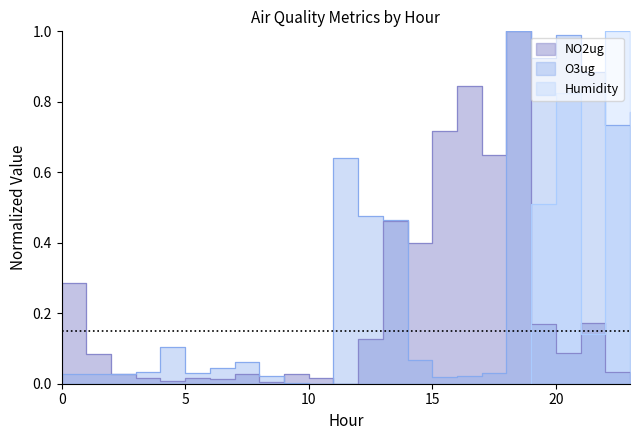

Reading left to right, transcribe all the data shown in this chart.

NO2ug: 0=0.3	1=0.1	2=0.0	3=0.0	4=0.0	5=0.0	6=0.0	7=0.0	8=0.0	9=0.0	10=0.0	11=0.0	12=0.1	13=0.5	14=0.4	15=0.7	16=0.8	17=0.7	18=1.0	19=0.2	20=0.1	21=0.2	22=0.0	23=0.0
O3ug: 0=0.0	1=0.0	2=0.0	3=0.0	4=0.1	5=0.0	6=0.0	7=0.1	8=0.0	9=0.0	10=0.0	11=0.6	12=0.5	13=0.5	14=0.1	15=0.0	16=0.0	17=0.0	18=1.0	19=0.9	20=1.0	21=0.9	22=0.7	23=0.8
Humidity: 0=0.0	1=0.0	2=0.0	3=0.0	4=0.0	5=0.0	6=0.0	7=0.0	8=0.0	9=0.0	10=0.0	11=0.0	12=0.0	13=0.0	14=0.0	15=0.0	16=0.0	17=0.0	18=0.0	19=0.5	20=0.8	21=0.1	22=1.0	23=0.9